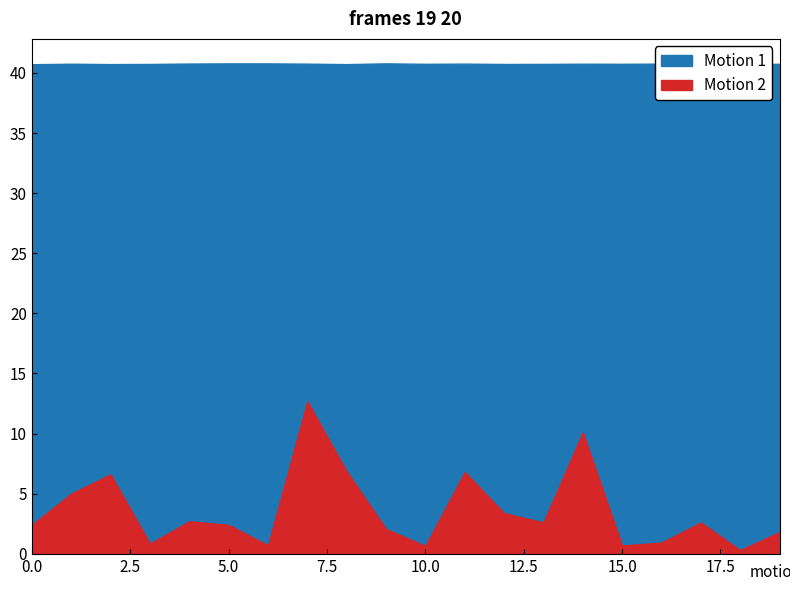

Reading left to right, list all the values displayed in this chart.

Motion 1: 40.7	40.8	40.7	40.7	40.8	40.8	40.8	40.8	40.7	40.8	40.8	40.8	40.7	40.7	40.8	40.8	40.8	40.7	40.8	40.8
Motion 2: 2.4	5.0	6.6	0.8	2.7	2.4	0.7	12.7	6.8	2.1	0.7	6.8	3.4	2.6	10.1	0.7	0.9	2.6	0.3	1.8